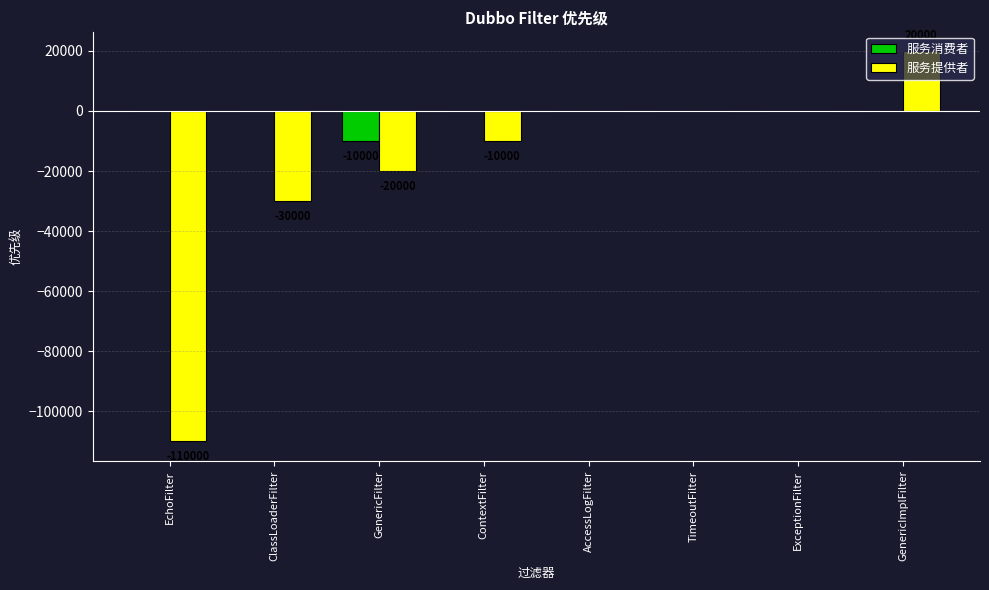

Between GenericFilter and TimeoutFilter, which series saw the biggest shift?

服务提供者